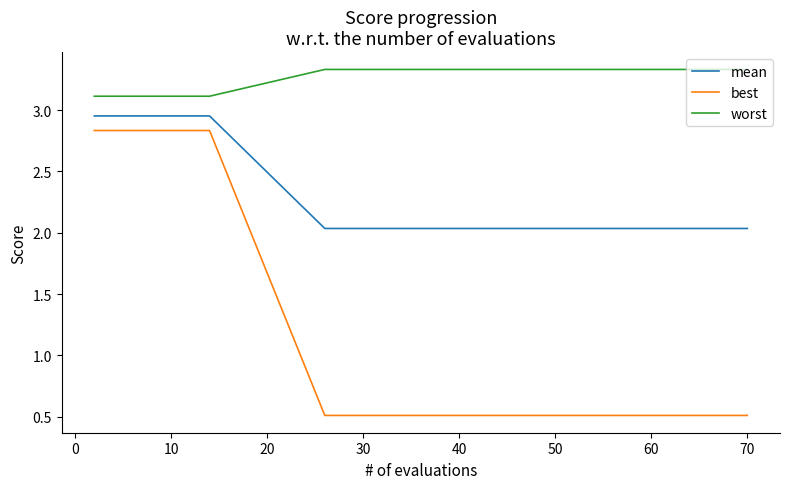

Which series has the largest total across all categories?

worst